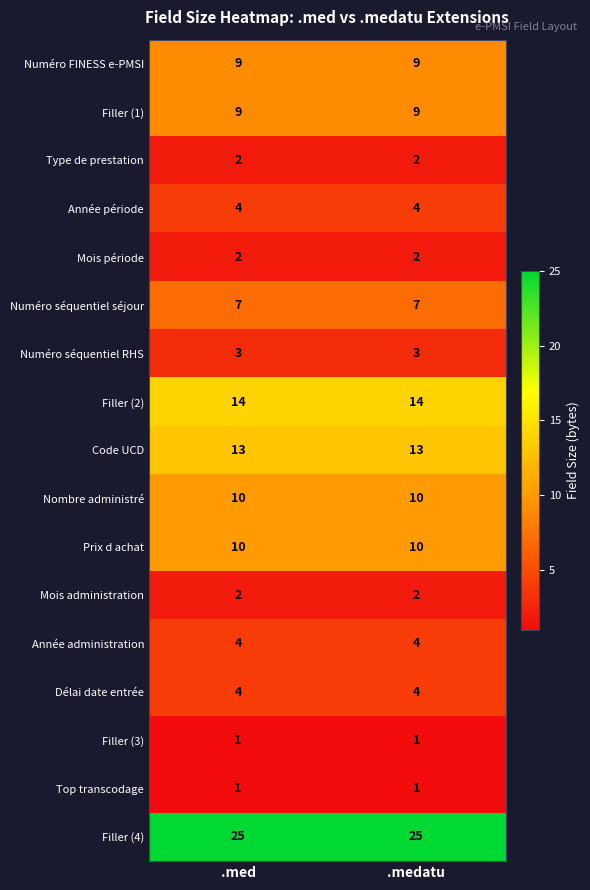

What is the maximum value shown in the chart?

25